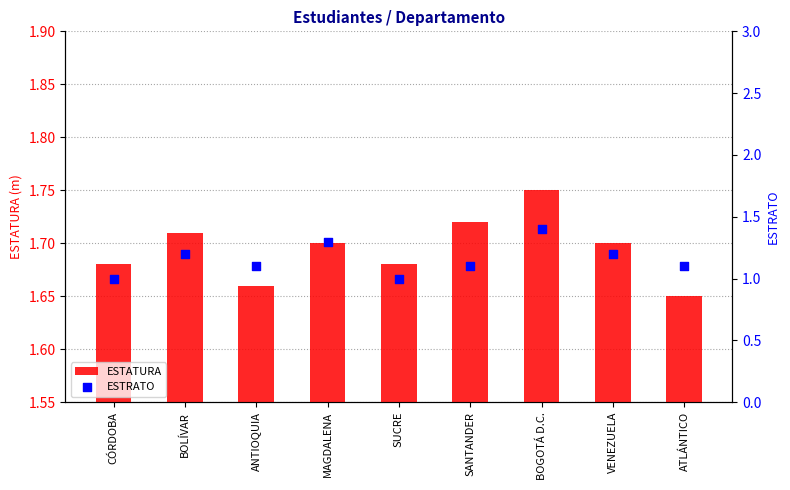

Which series has the largest total across all categories?

ESTATURA